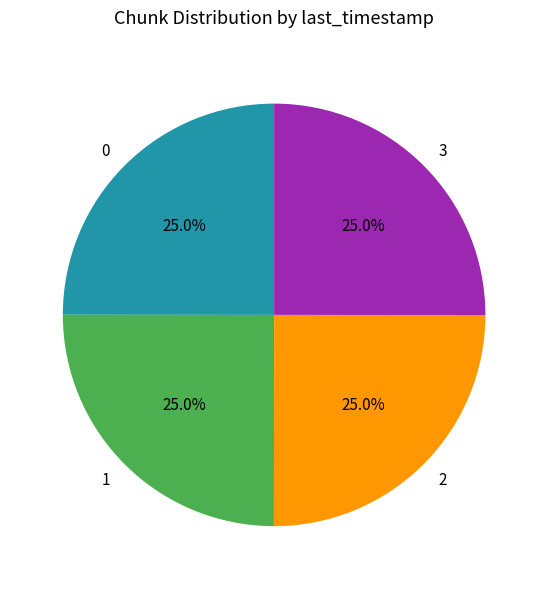

Combined, what portion of the pie is 3 and 0?

50.0%